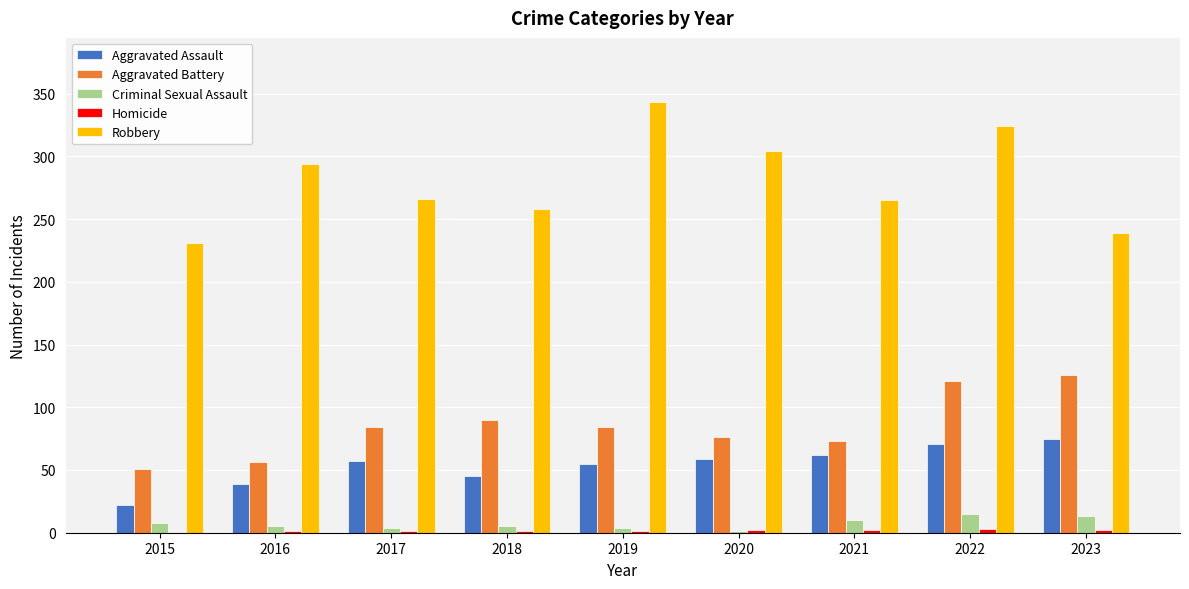

At which category is the sum across all series the highest?

2022